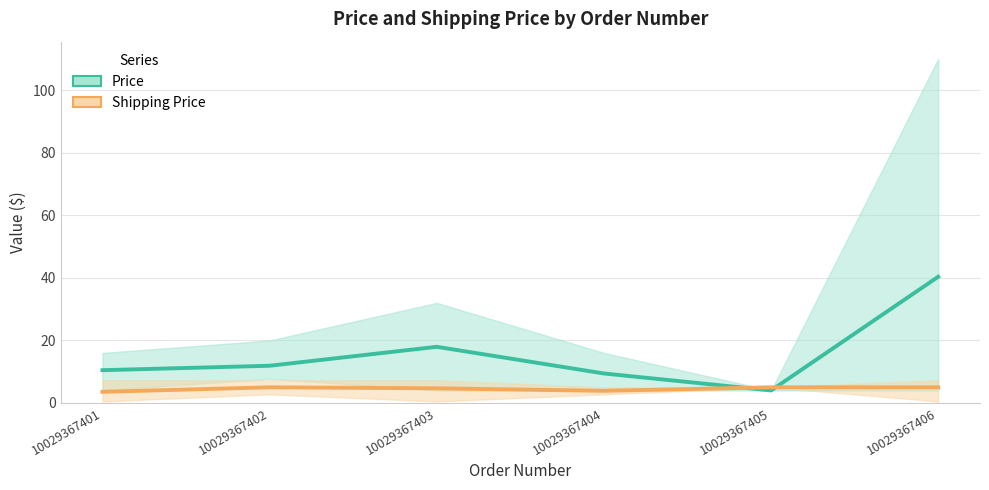

The value of Price at 10029367402 is 6.3. True or false?

False